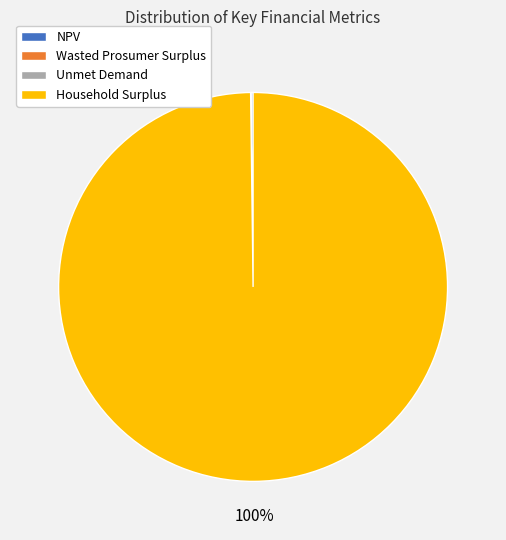

To the nearest percent, what is the average slice percentage?

25%